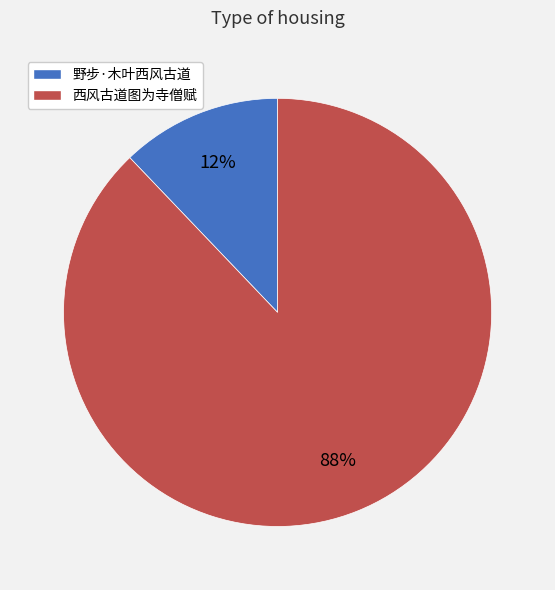

Count the number of slices in the pie.

2